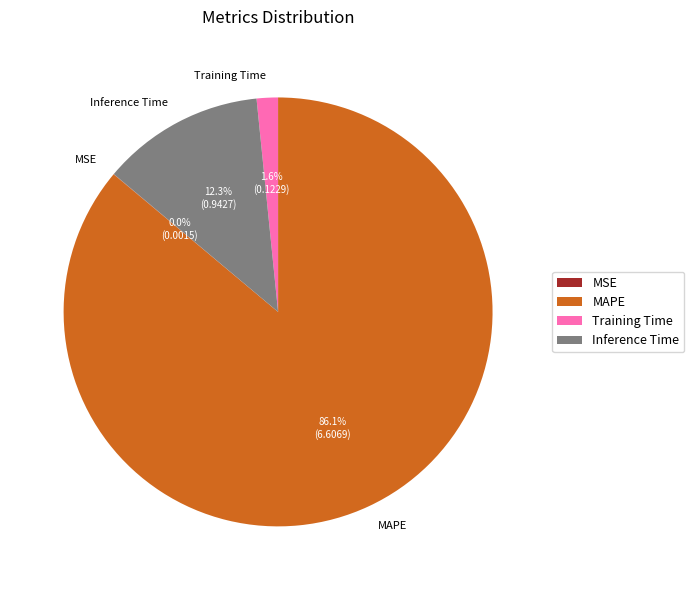

How much of the chart is everything except Inference Time?

87.7%